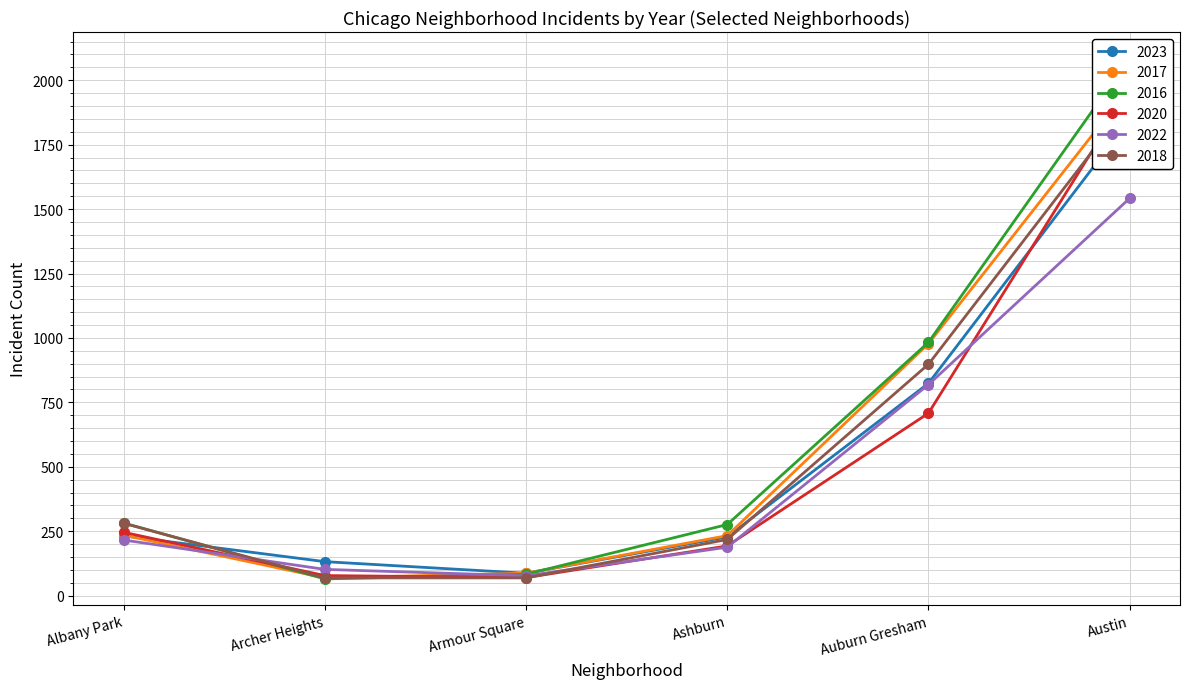

Rank the series at Armour Square from lowest to highest value.

2018, 2020, 2022, 2016, 2023, 2017